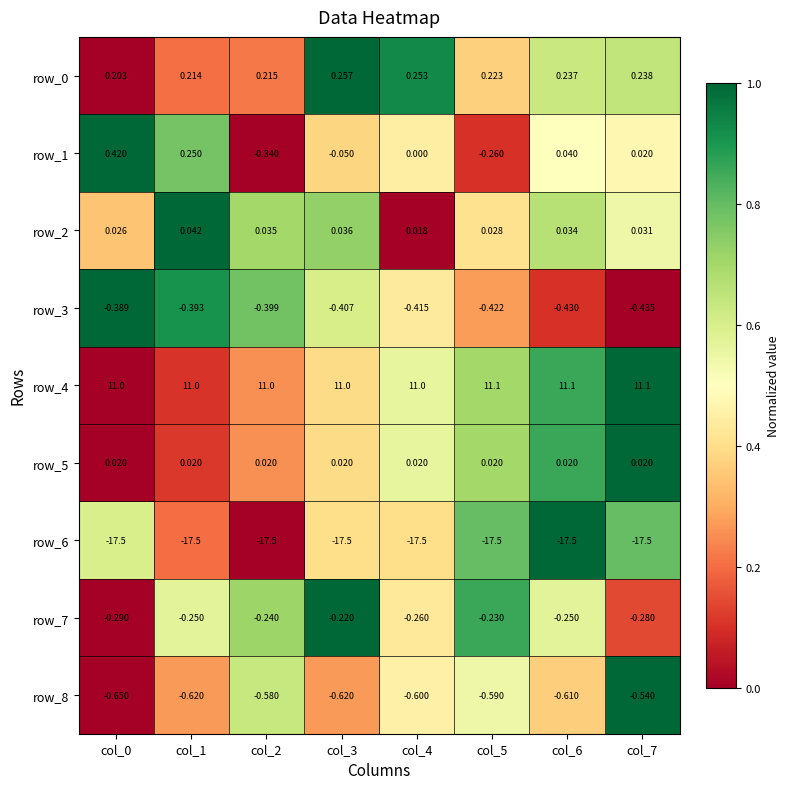

Is the value of row_8 at col_3 greater than the value of row_0 at col_3?

No